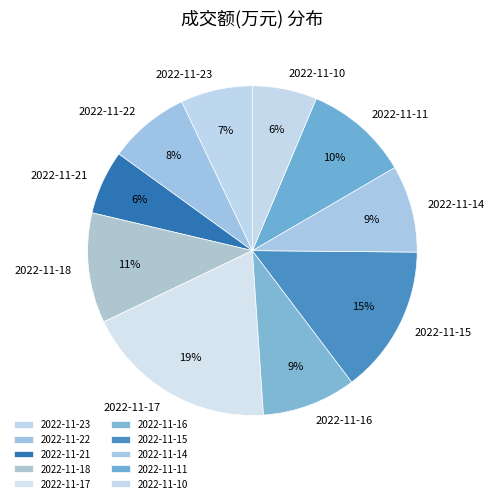

To the nearest percent, what percentage of the pie is 2022-11-11?

10%